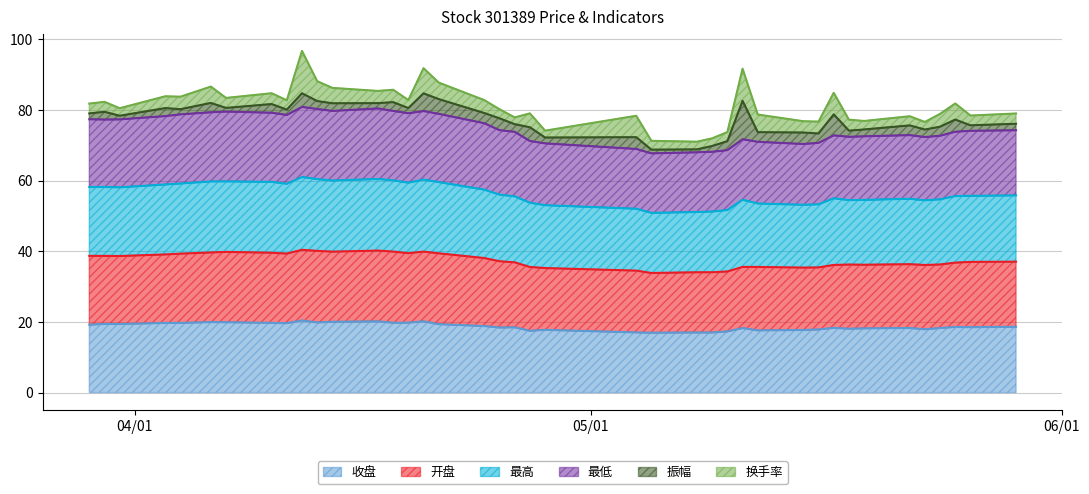

What is the highest value of the 收盘 series?

20.4